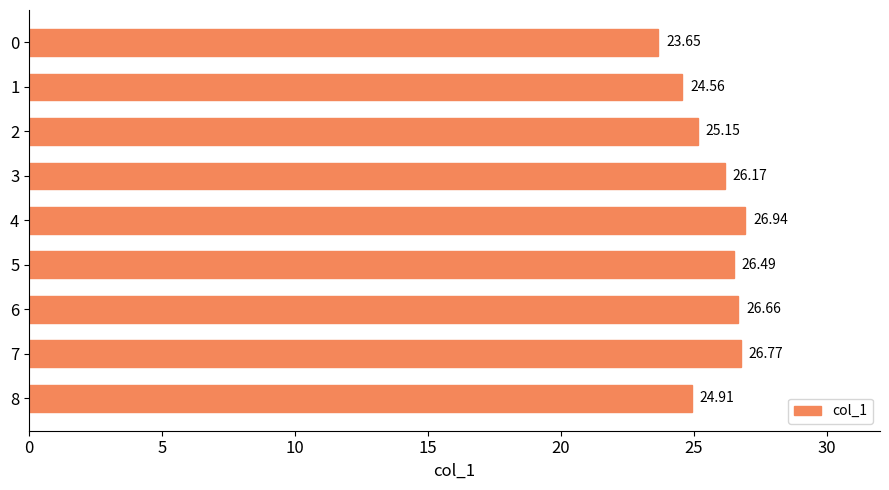

How many values are below 26?

4